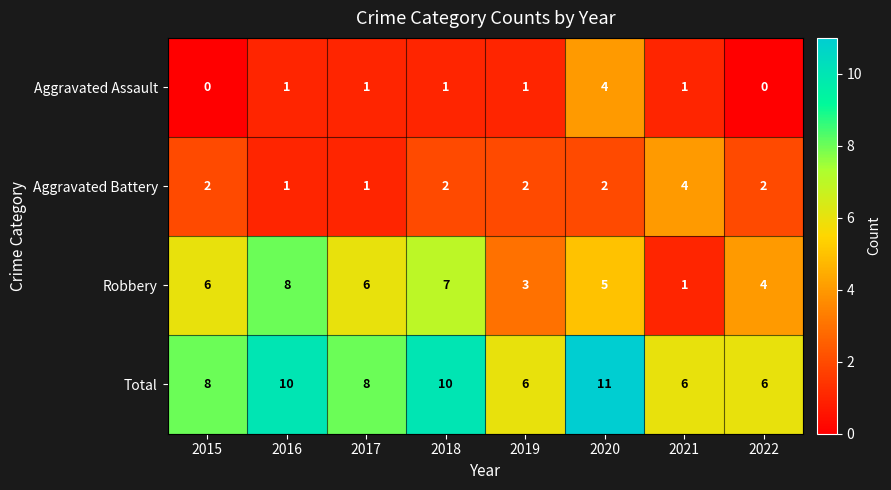

The Aggravated Battery series shows 2 at 2016. True or false?

False